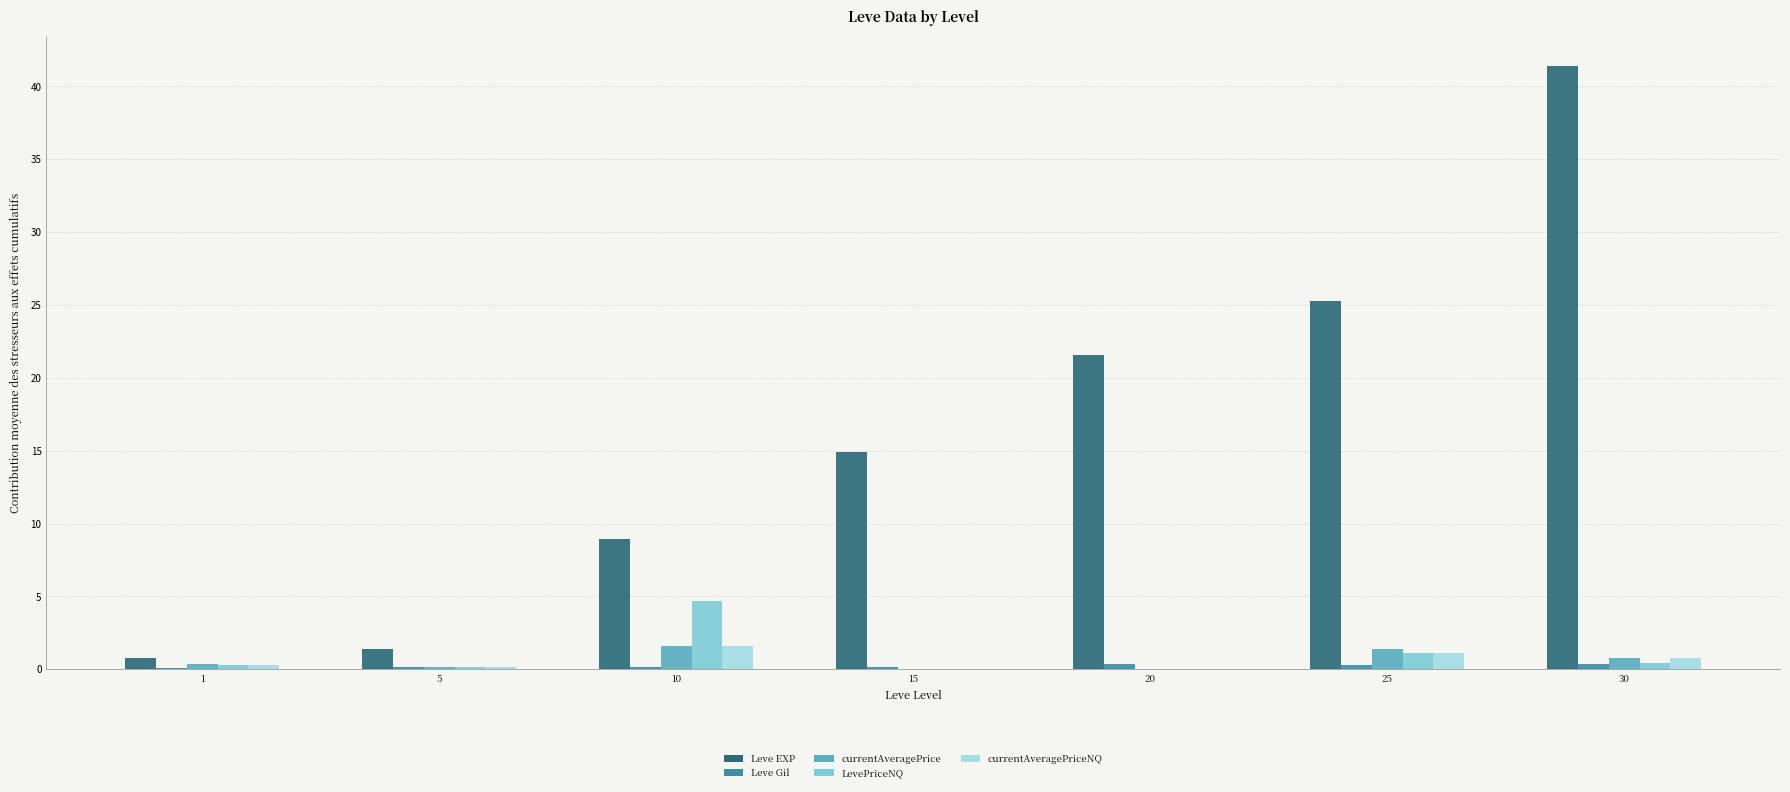

Between 5 and 30, which series saw the biggest shift?

Leve EXP